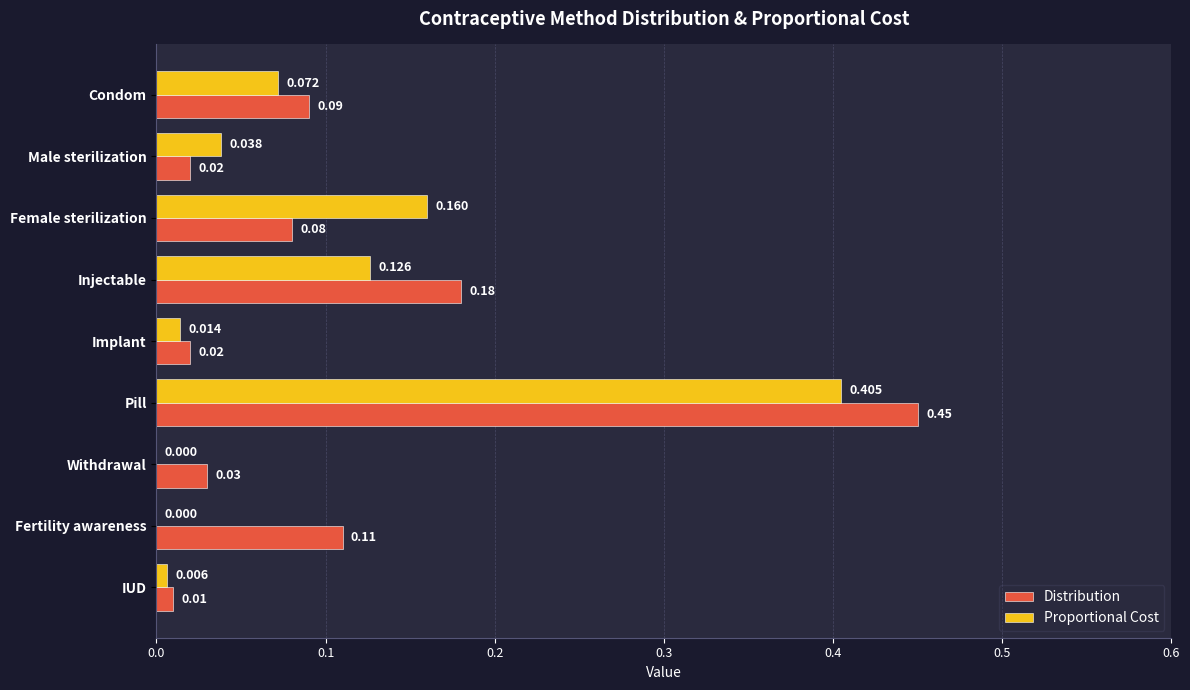

At which category is the sum across all series the highest?

Pill